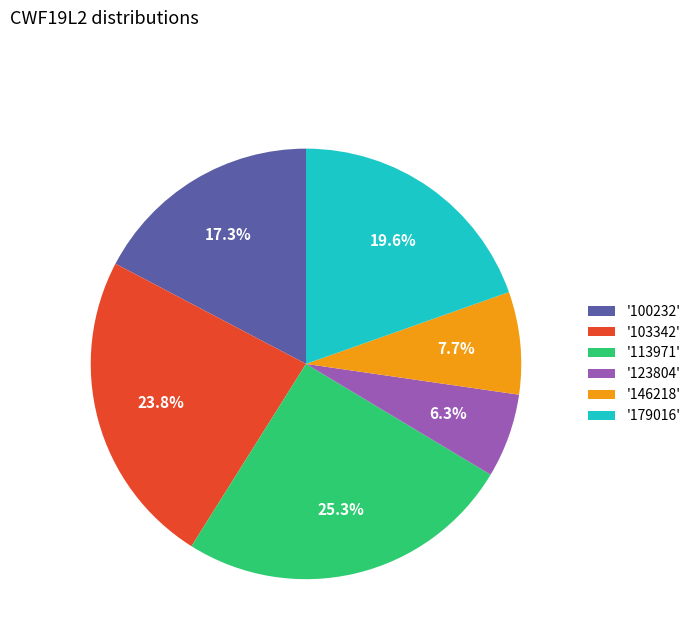

Which category has the smallest portion of the pie?

'123804'